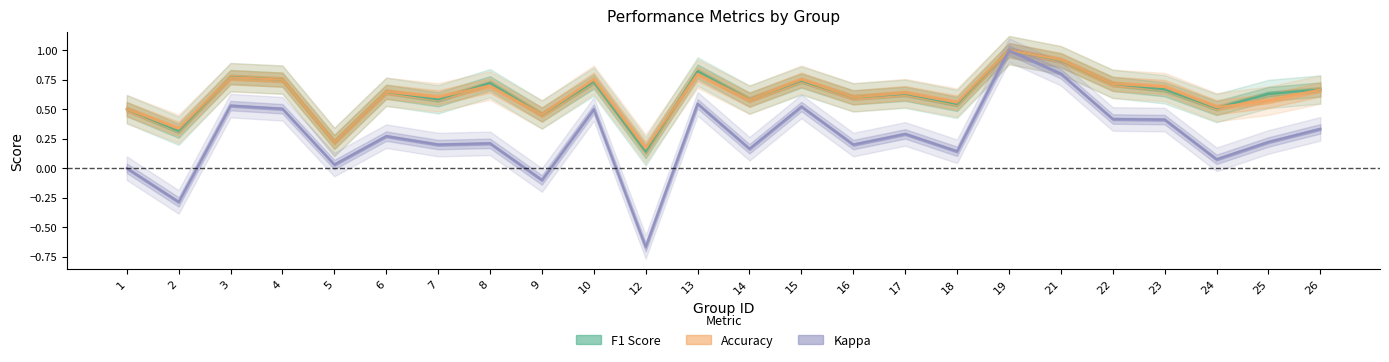

How many categories are shown in the chart?

24